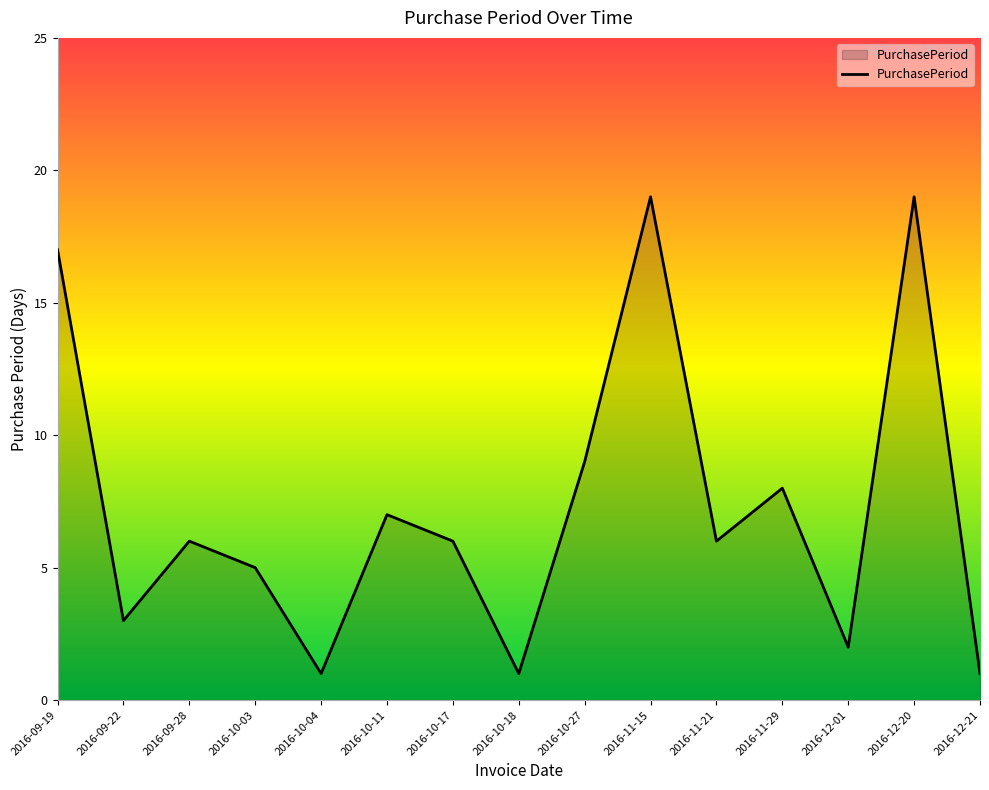

How many lines are shown in the chart?

1